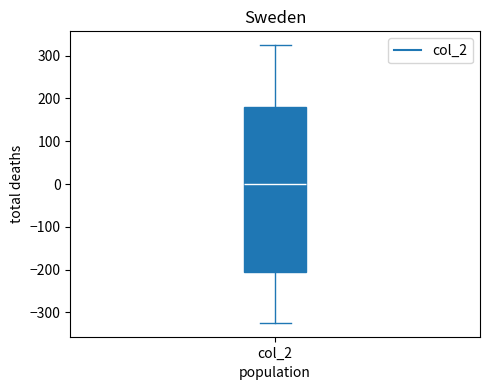

Read this box plot against the y-axis: the position of the median line, the range covered by the box, and the ends of both whiskers. The values are not printed on the chart, so give them approximately, as read against the axis.

median 0, box -210 to 180, whiskers -320 to 320